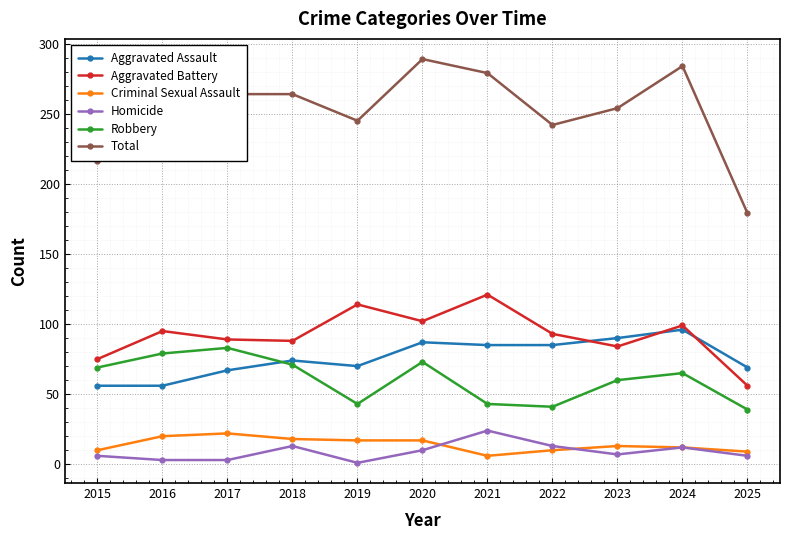

What is the approximate value of Robbery at 2019, to the nearest 10?

40